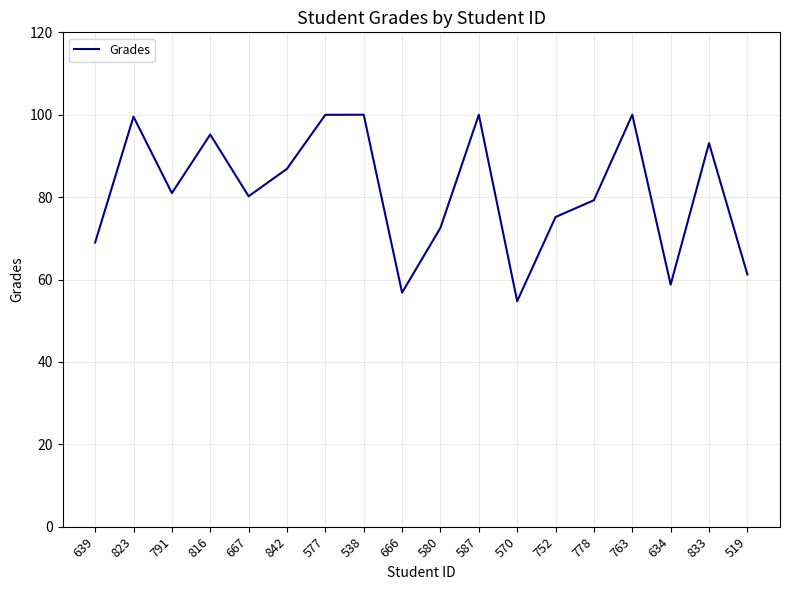

What is the ratio of the value at 666 to the value at 519?

0.9